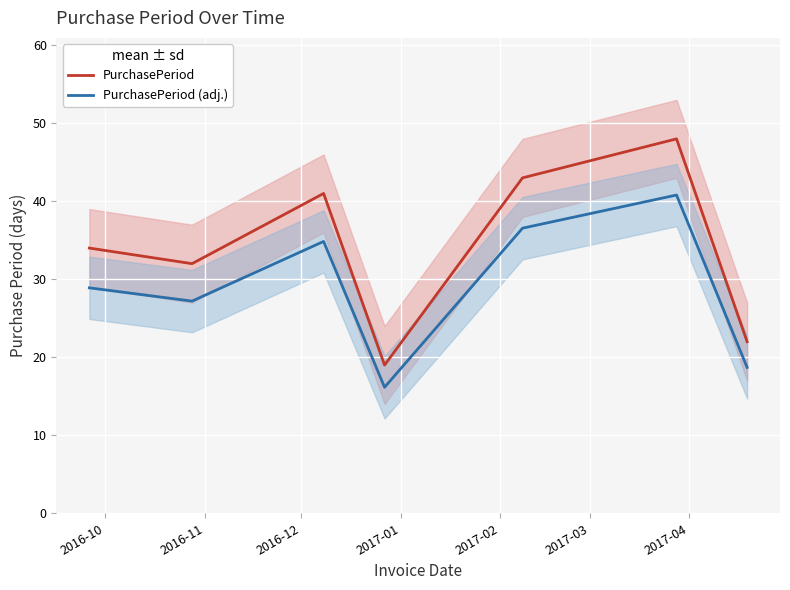

True or false: PurchasePeriod (adj.) and PurchasePeriod cross at least once.

False